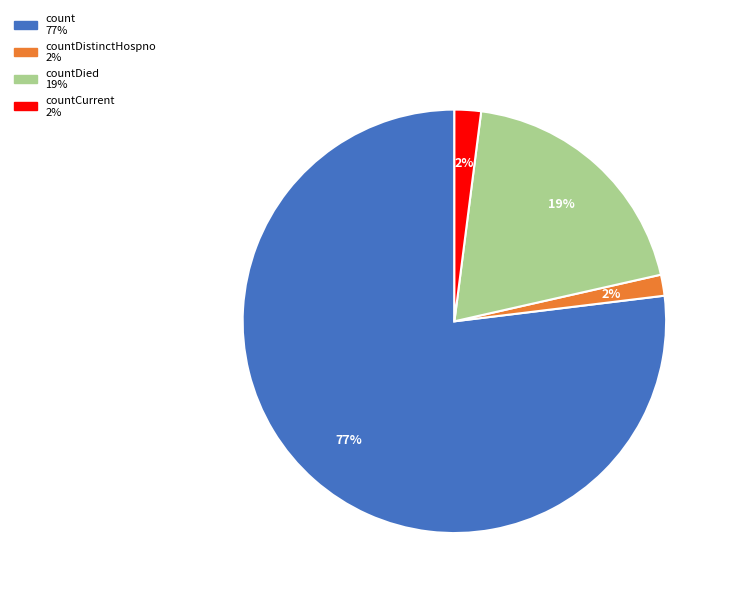

To the nearest percent, what is the average slice percentage?

25%